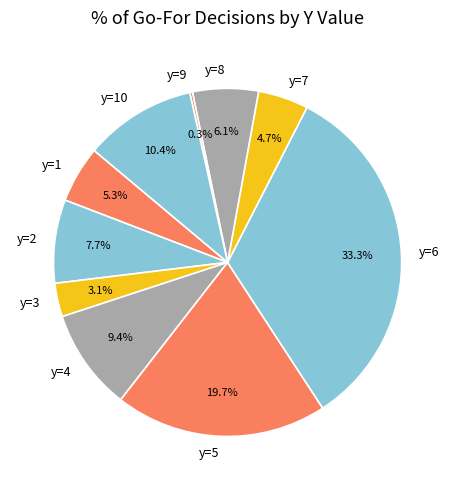

Is y=3 the majority of the pie?

No